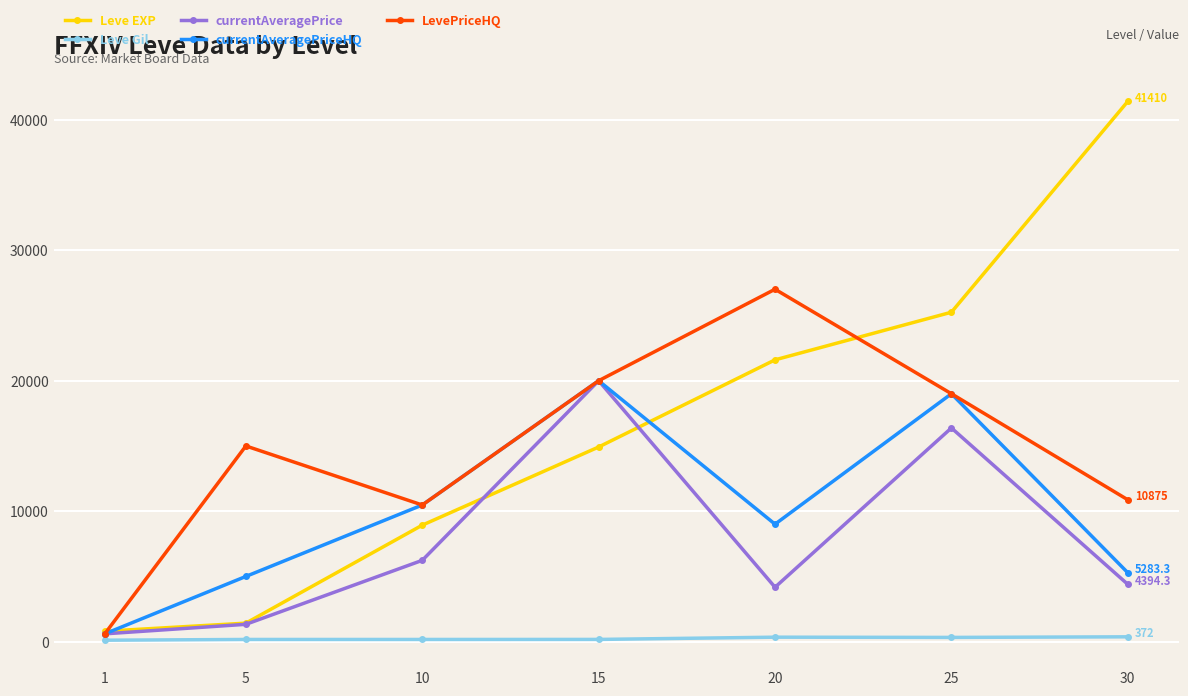

At how many categories does at least one series exceed 10089?

6